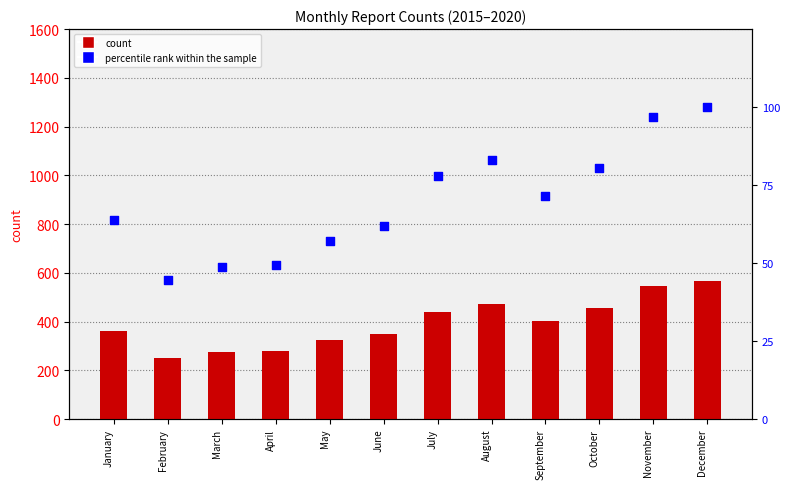

Which series reaches the minimum Y coordinate?

percentile rank within the sample